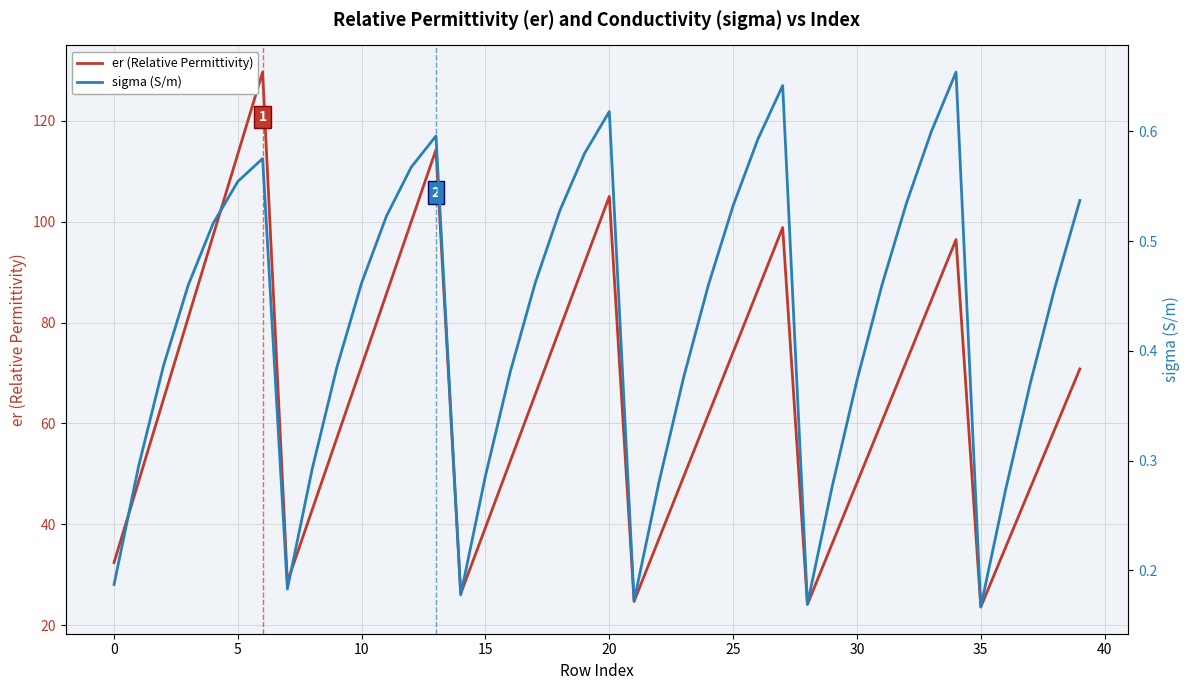

Is the value of er (Relative Permittivity) at 14 greater than the value of sigma (S/m) at 33?

Yes